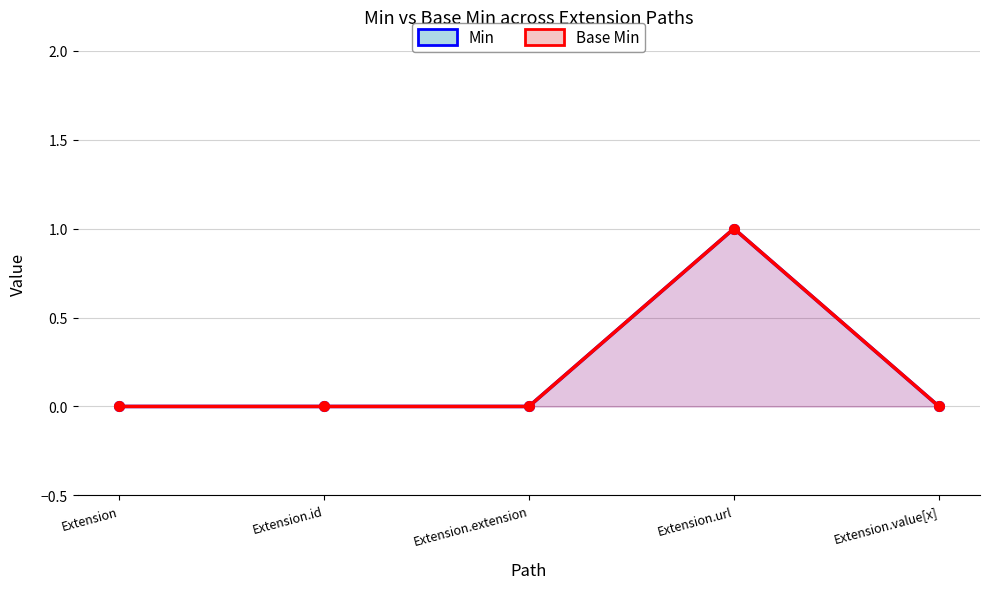

Rank the series at Extension.id from highest to lowest value.

Min, Base Min